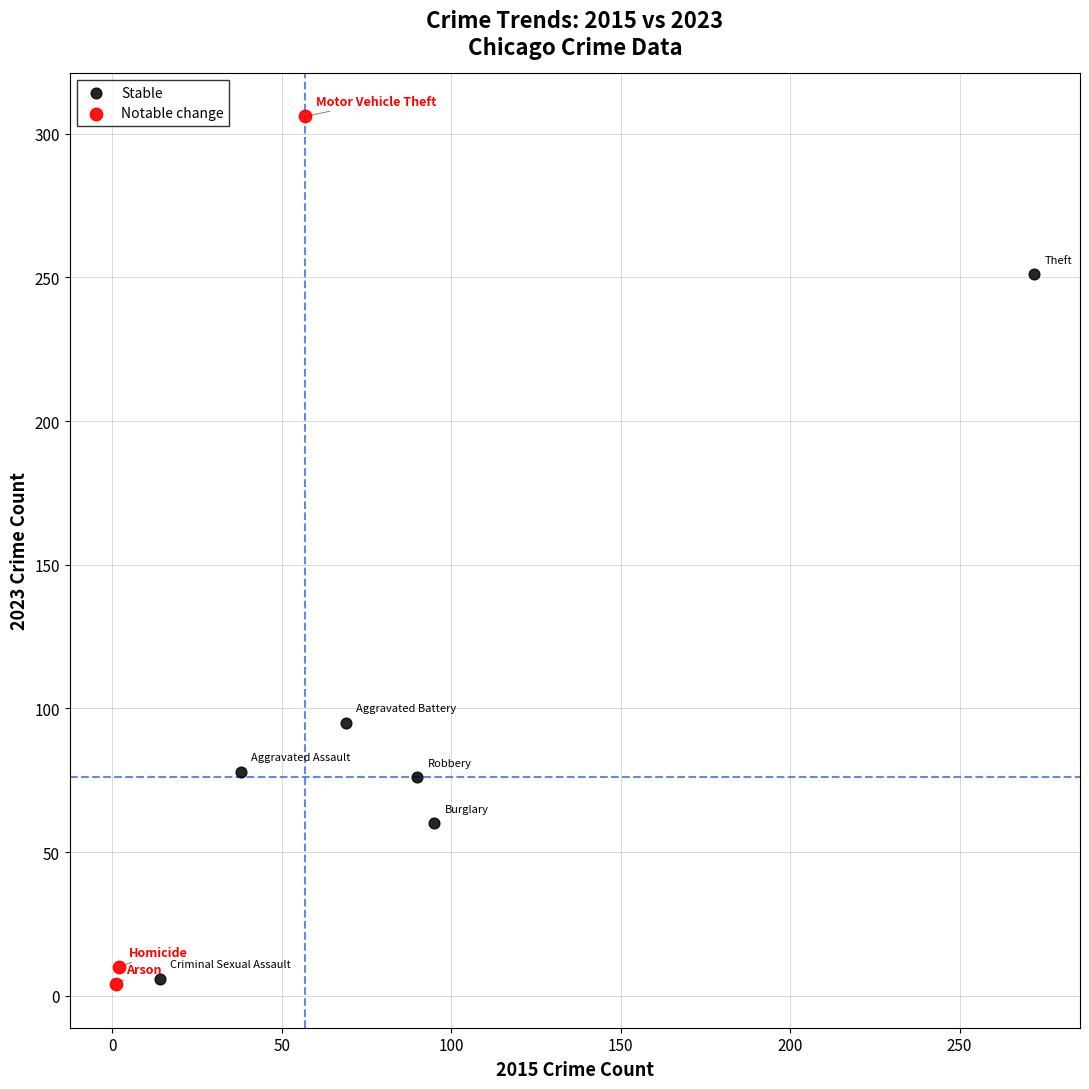

Which series has the largest Y range (max minus min)?

Notable change